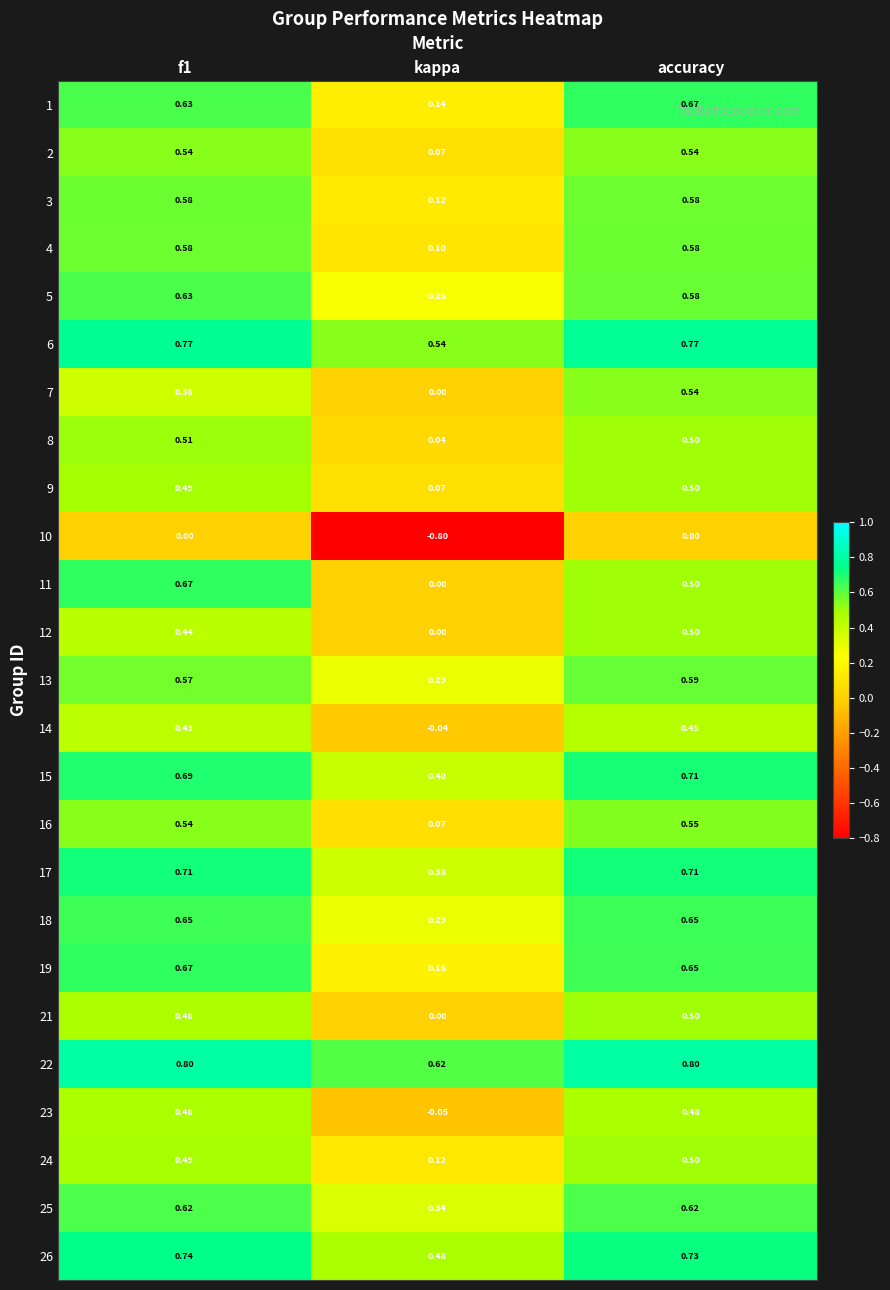

Which category has the lowest value across all series?

kappa